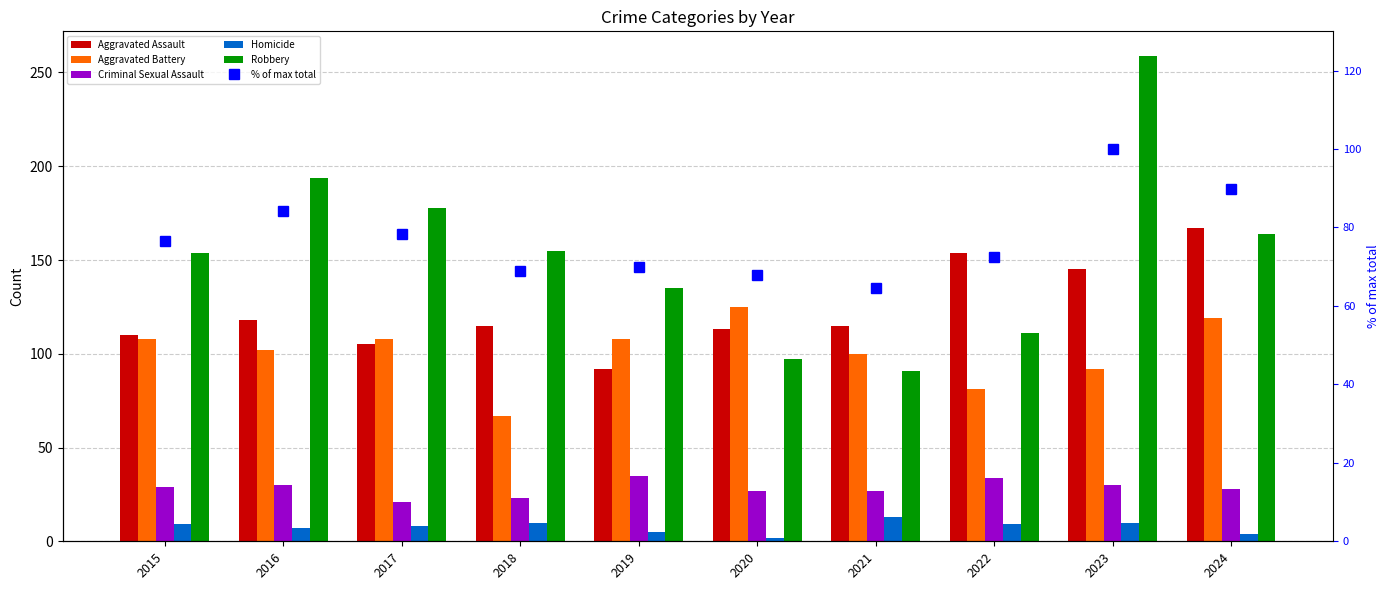

The Aggravated Assault series shows 78.4 at 2023. True or false?

False